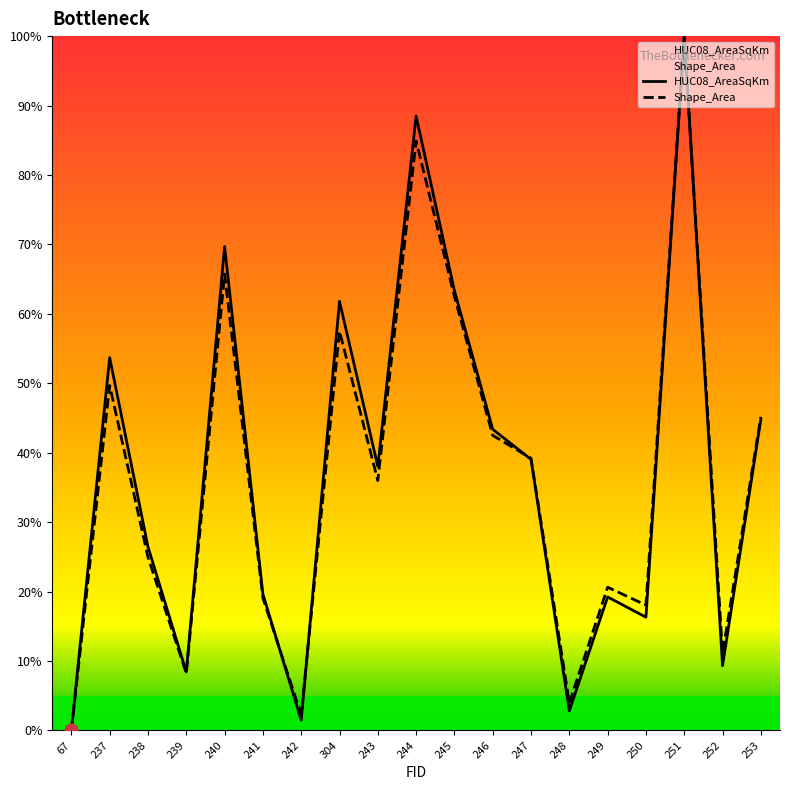

Which series contains the lowest Y value?

HUC08_AreaSqKm